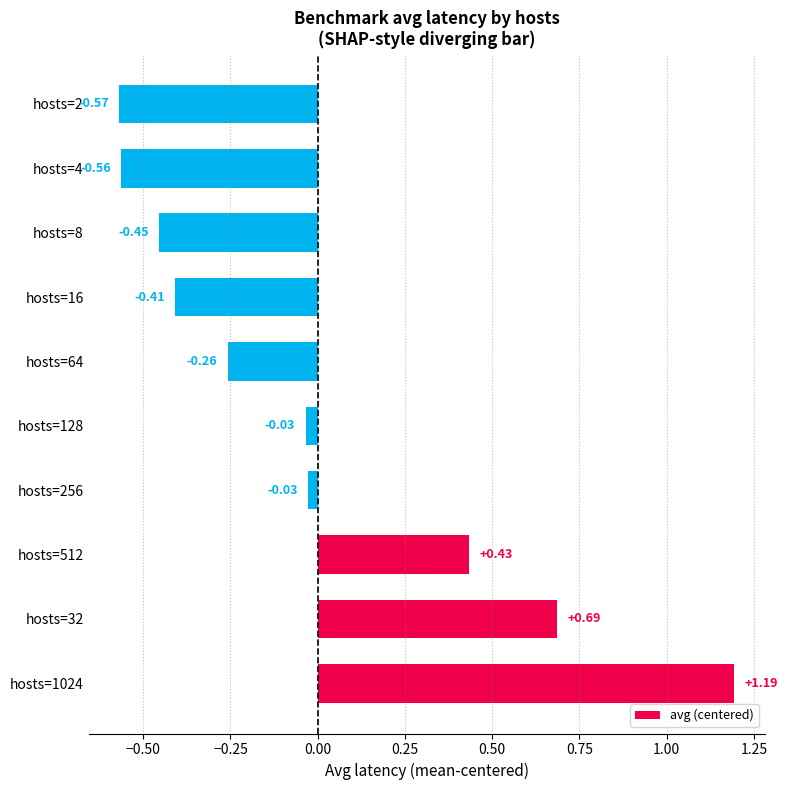

What is the difference between the second highest and second lowest values?

1.2